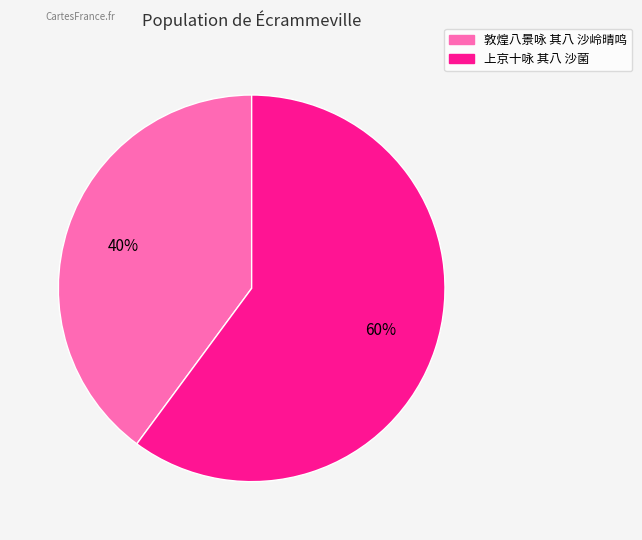

Between 敦煌八景咏 其八 沙岭晴鸣 and 上京十咏 其八 沙菌, which is larger?

上京十咏 其八 沙菌